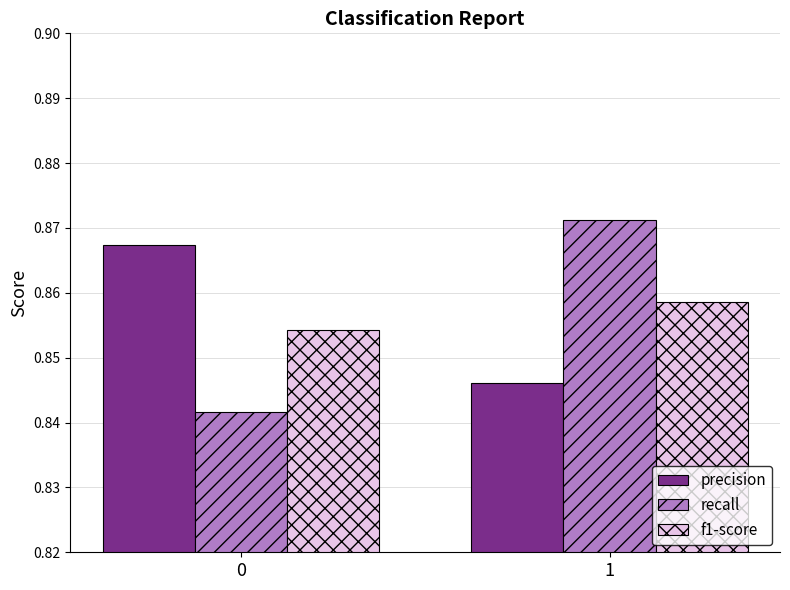

Does the chart contain stacked bars?

No